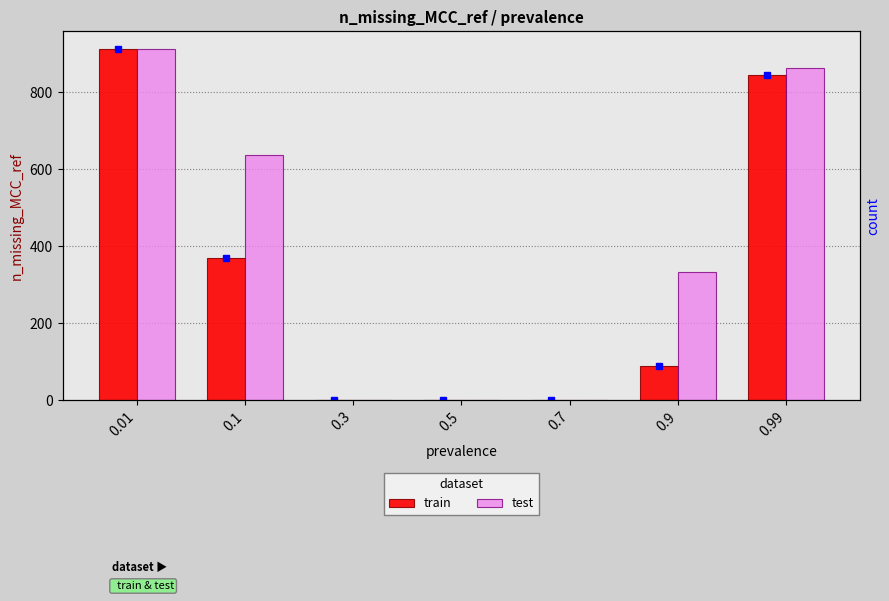

How many data points does each series have?

7